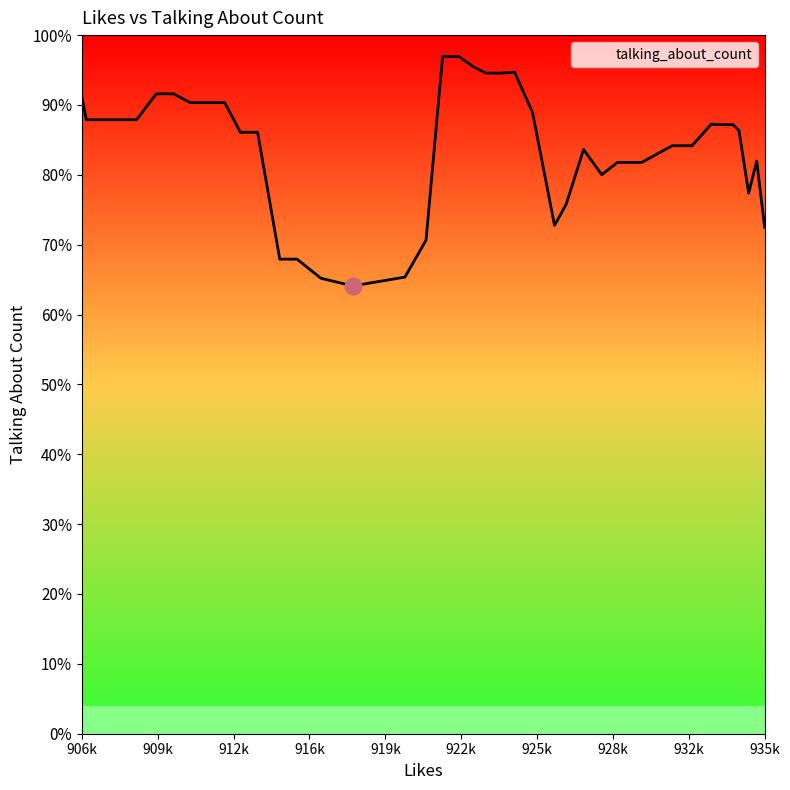

How many points are lower than both their immediate neighbors (excluding endpoints)?

4